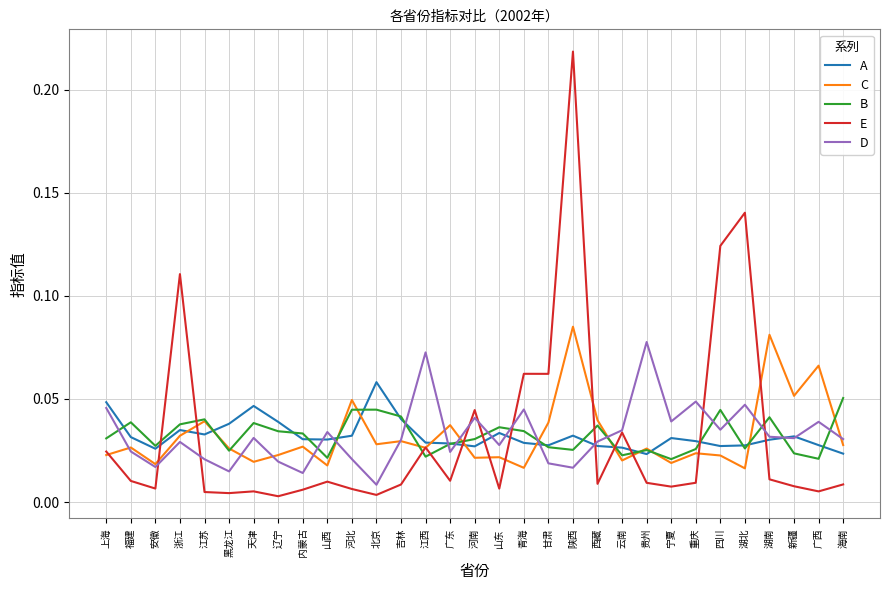

How many intersections are there between E and B?

12